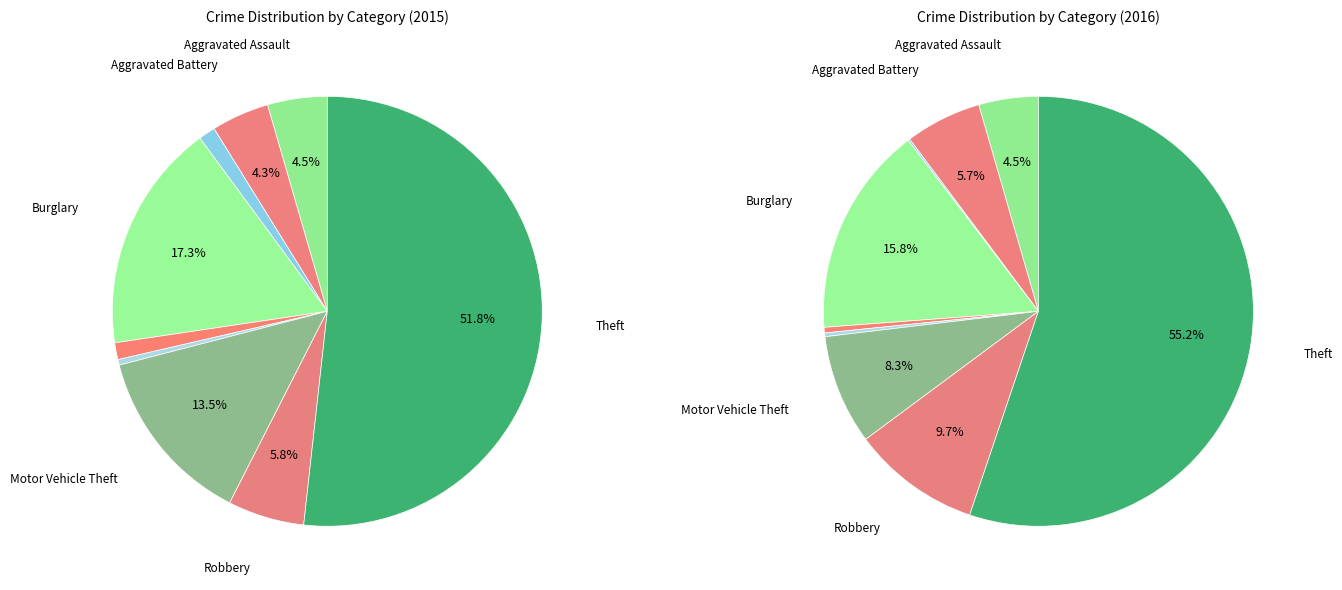

What is the largest slice in the pie chart?

Theft